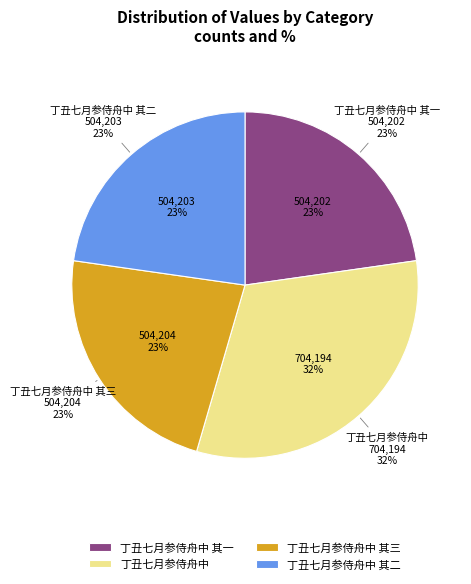

Is it true that 丁丑七月参侍舟中 其二 is 23% of the pie?

True